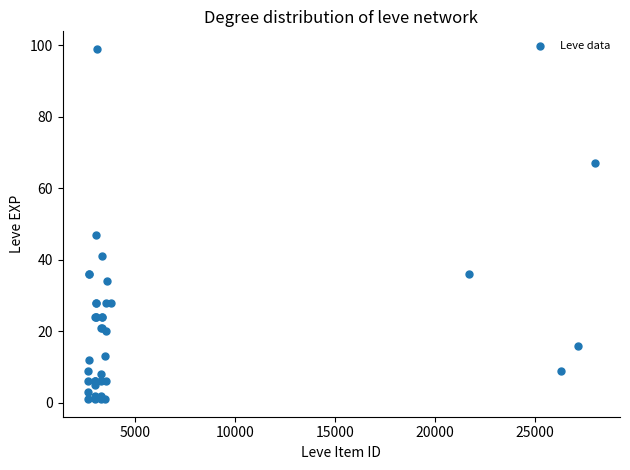

What Y value in the scatter plot is closest to 50?

47